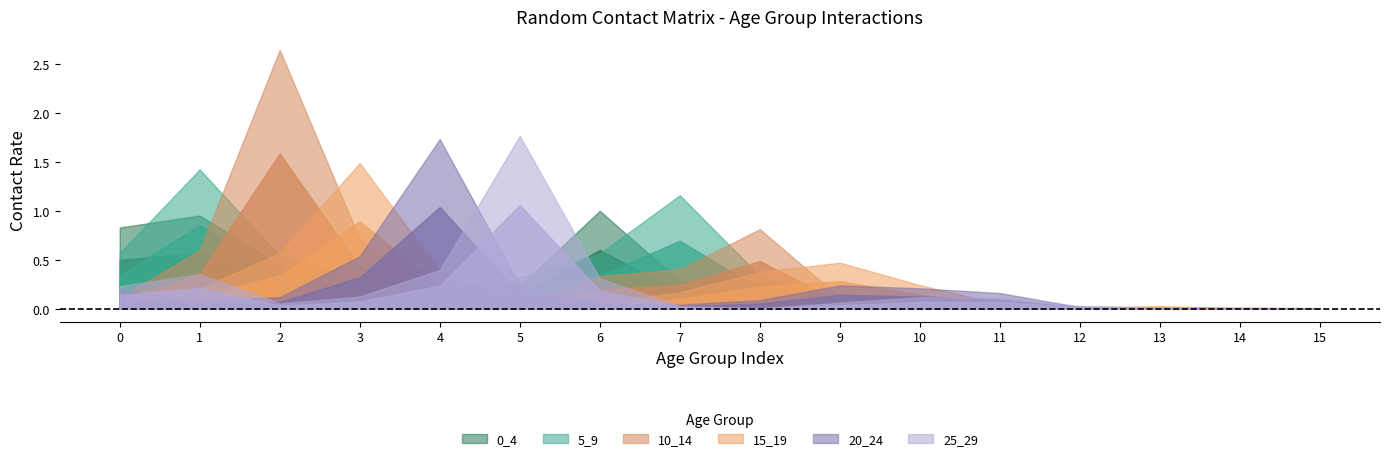

List the series in order of their peak value, lowest first.

0_4, 5_9, 15_19, 20_24, 25_29, 10_14